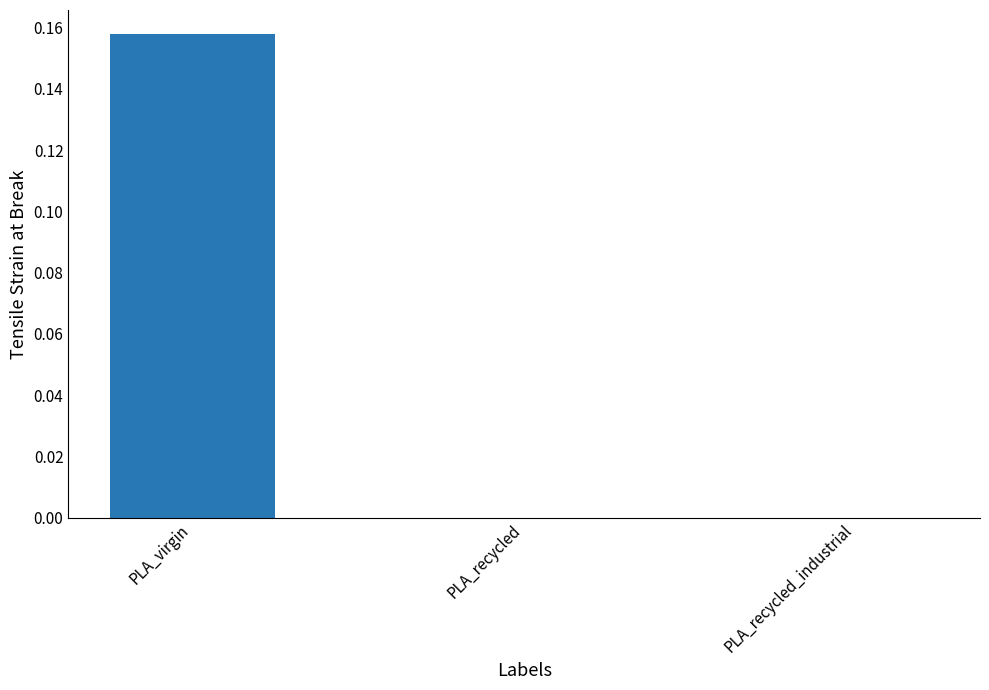

Is it true that the value at PLA_virgin is 0.1?

False